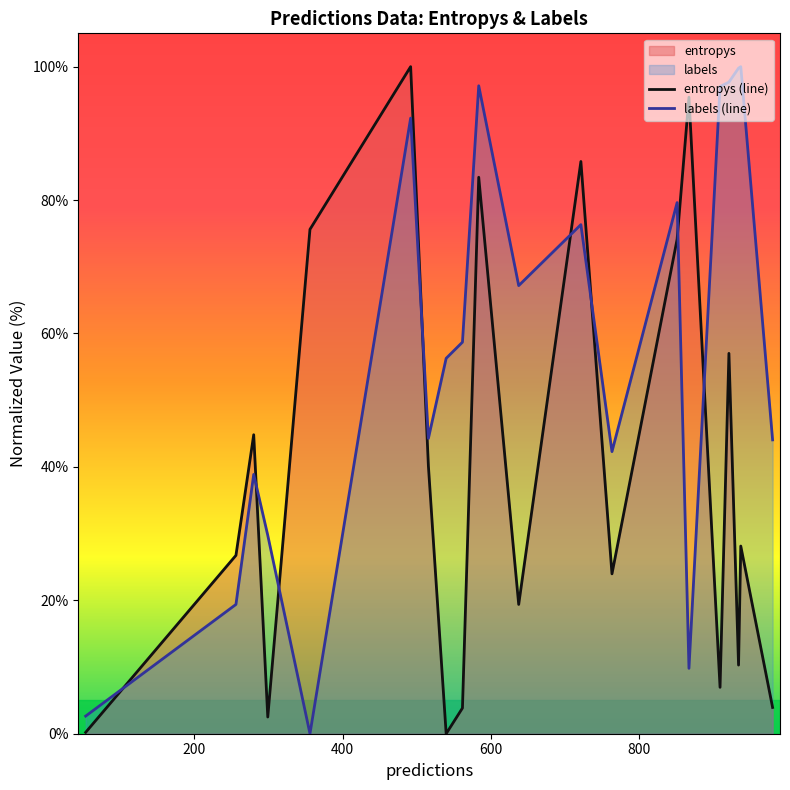

How many times do labels (line) and entropys (line) cross each other?

8